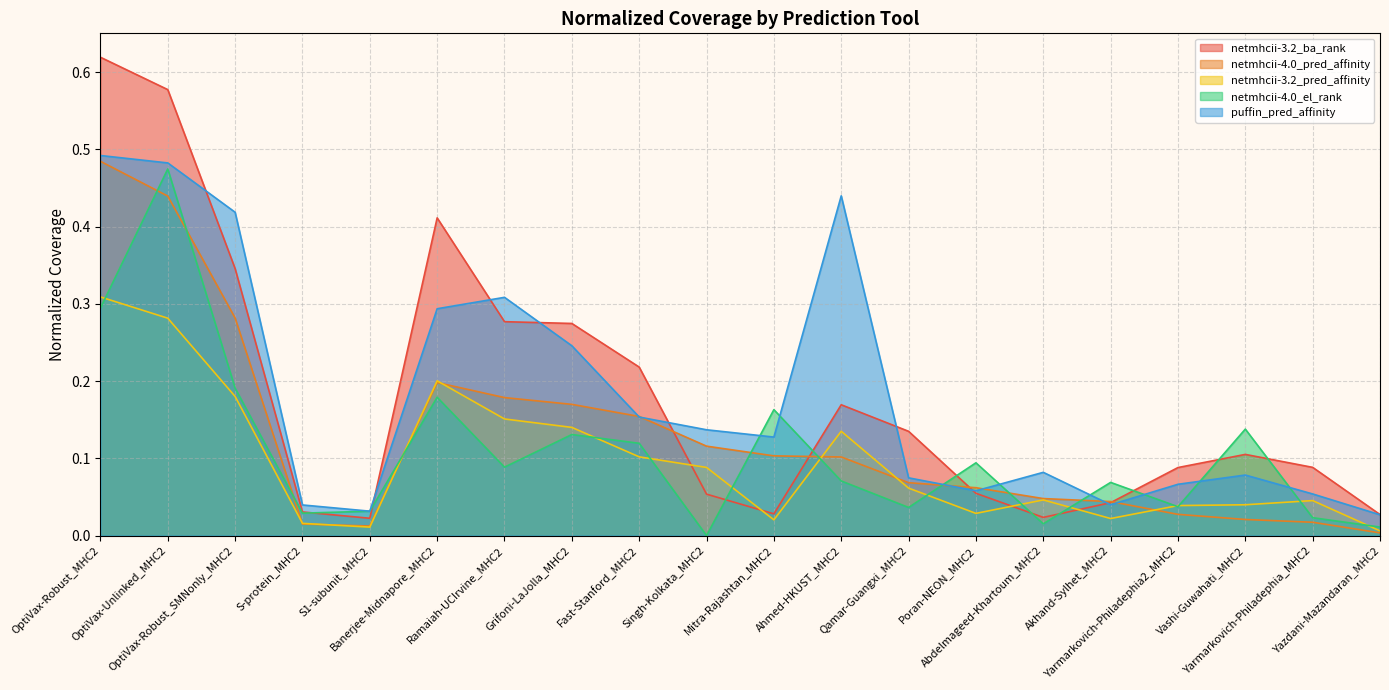

What is the difference between the netmhcii-4.0_pred_affinity values at Fast-Stanford_MHC2 and Yarmarkovich-Philadephia2_MHC2?

0.1